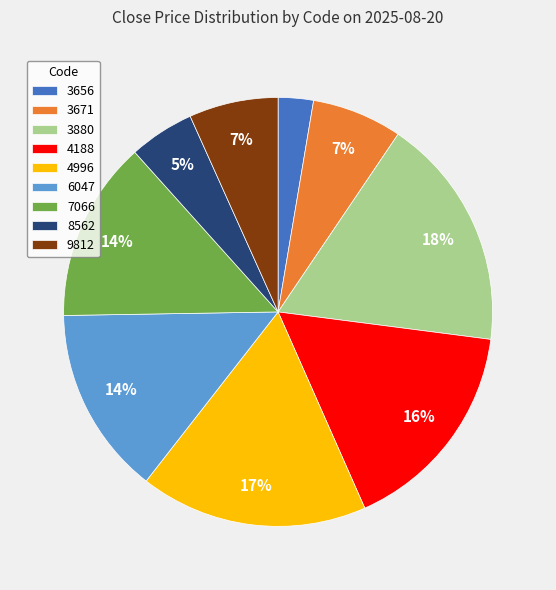

Between 6047 and 4996, which is larger?

4996